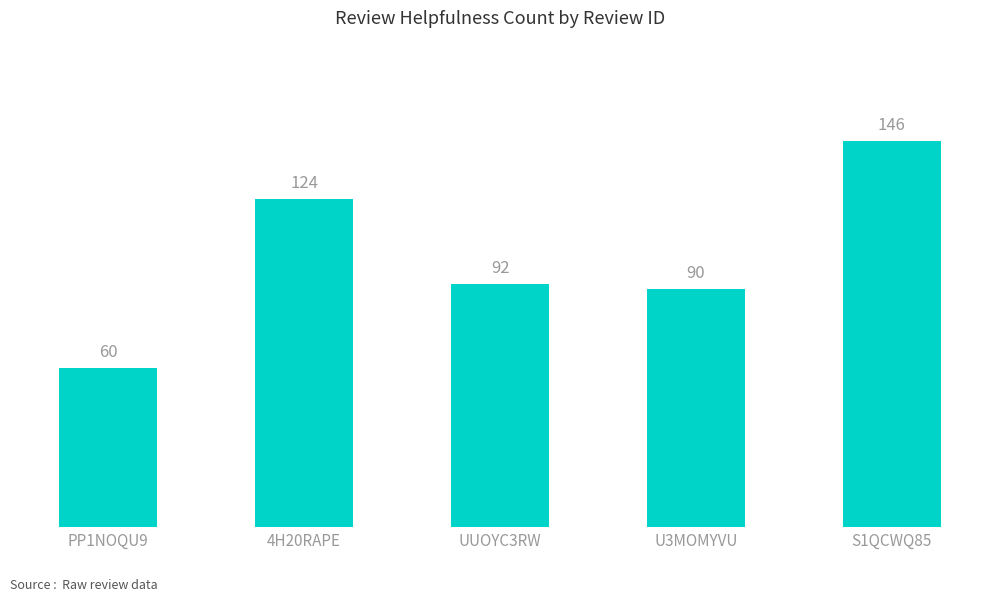

Is it true that the value at UUOYC3RW is 92?

True